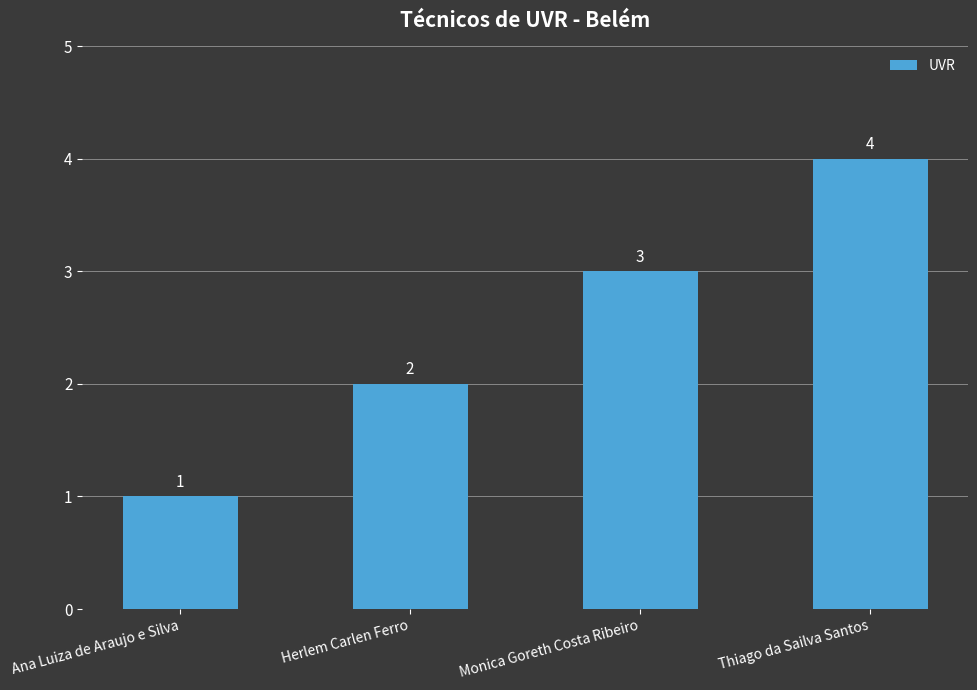

Reading right to left, transcribe all the data shown in this chart.

Thiago da Sailva Santos=4	Monica Goreth Costa Ribeiro=3	Herlem Carlen Ferro=2	Ana Luiza de Araujo e Silva=1